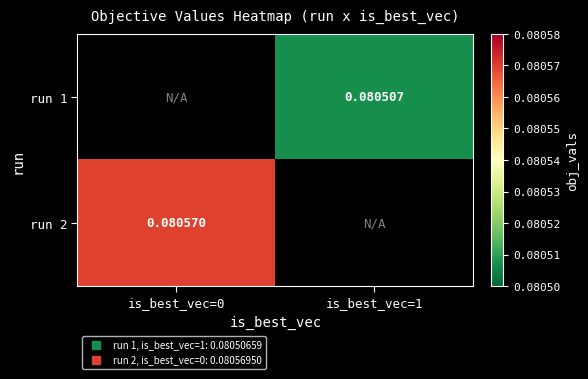

True or false: run 2 has a value of 0.0 at is_best_vec=0.

False